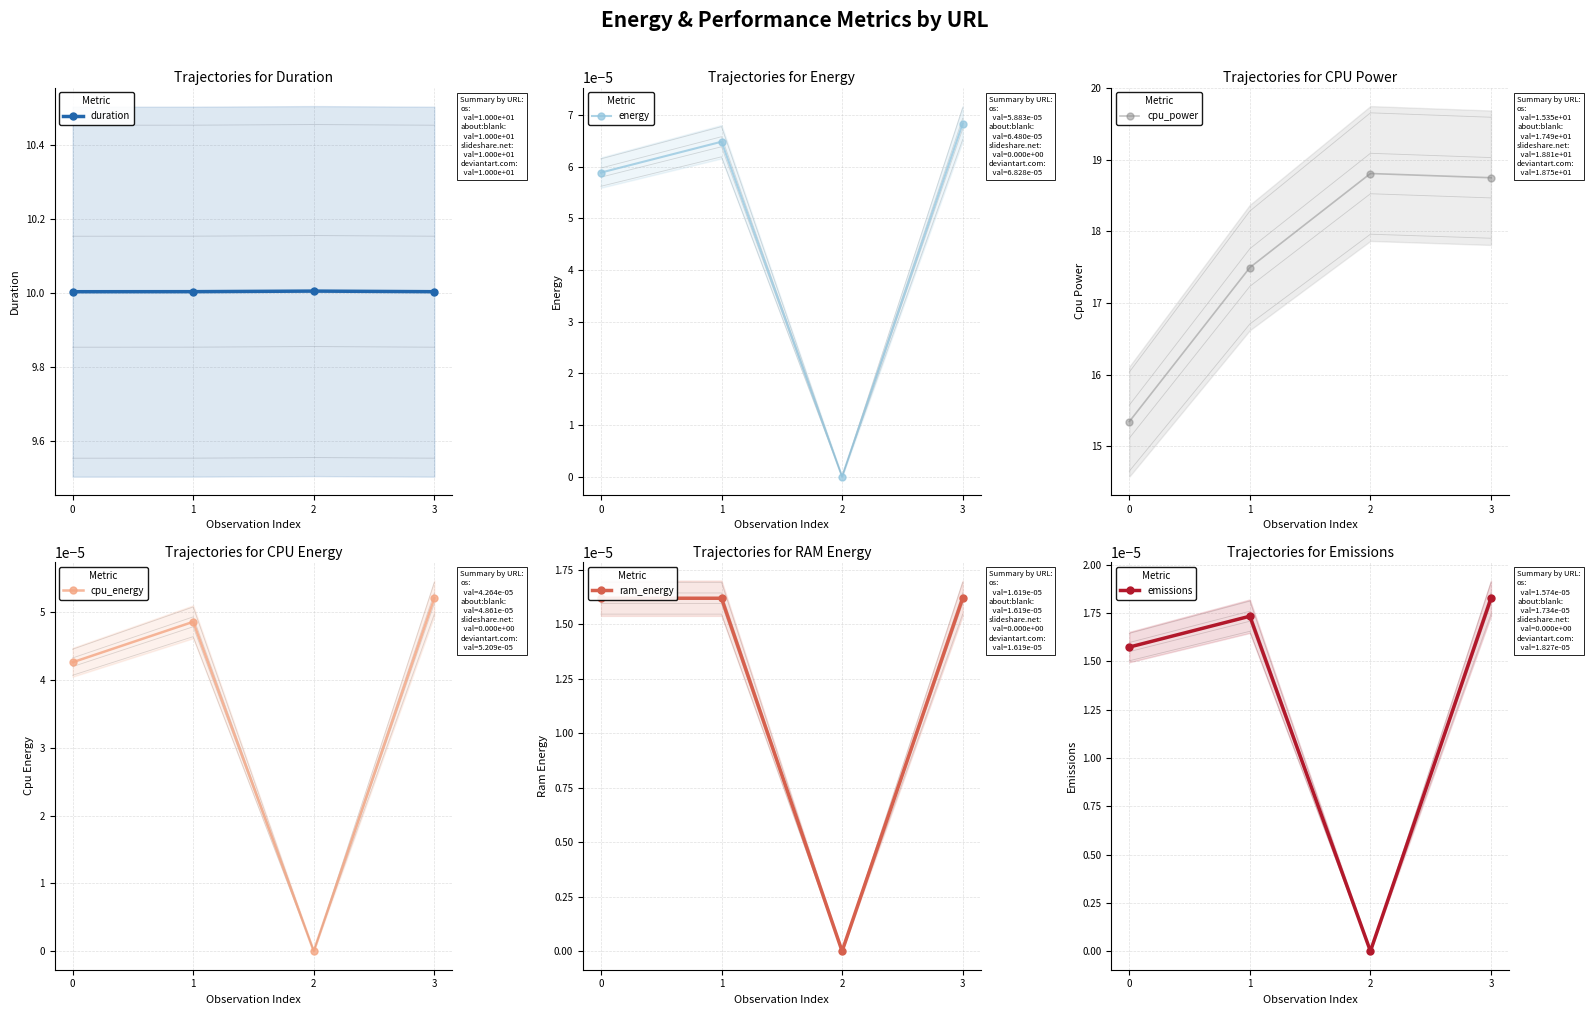

Rank the series at 3 from highest to lowest value.

cpu_power, duration, energy, cpu_energy, emissions, ram_energy